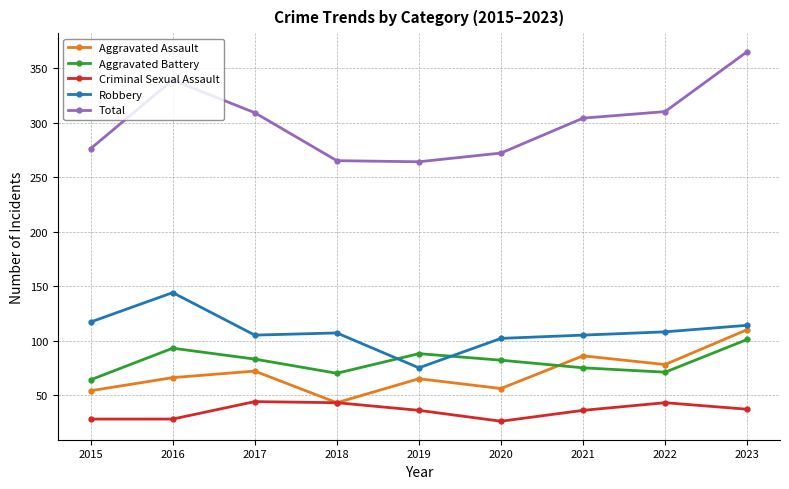

Does the chart display data point markers on the line(s)?

Yes